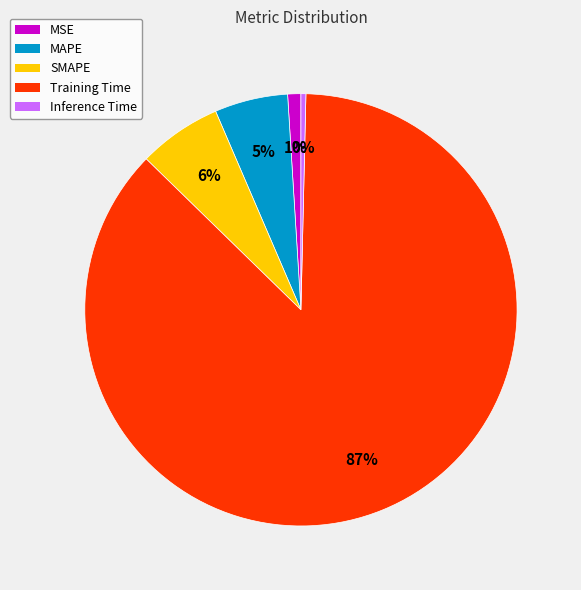

What is the smallest slice in the pie chart?

Inference Time